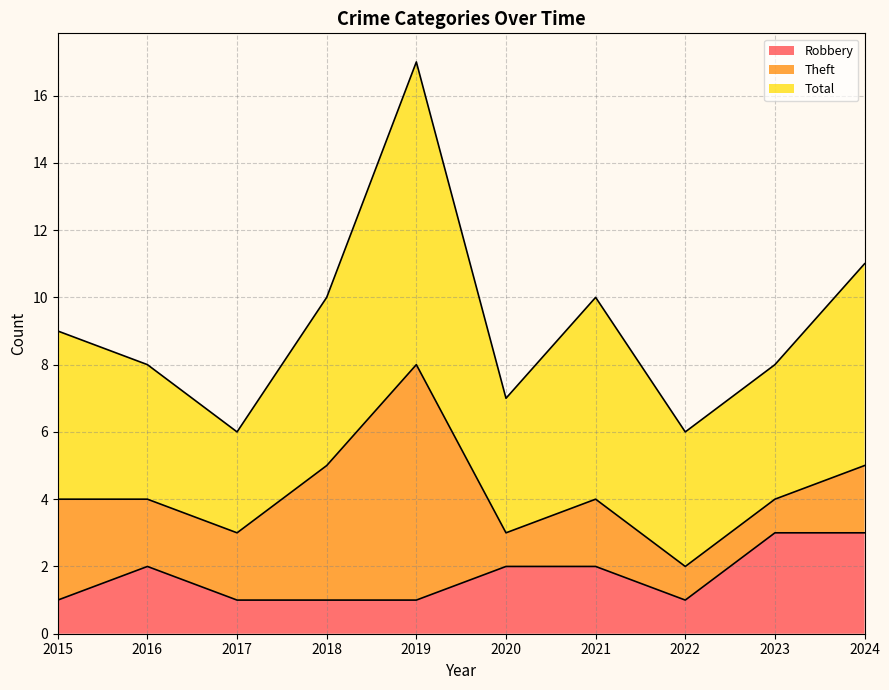

How many lines are shown in the chart?

3